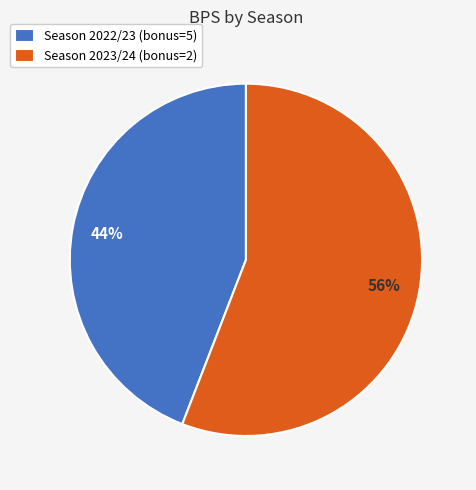

How many slices are in this pie chart?

2